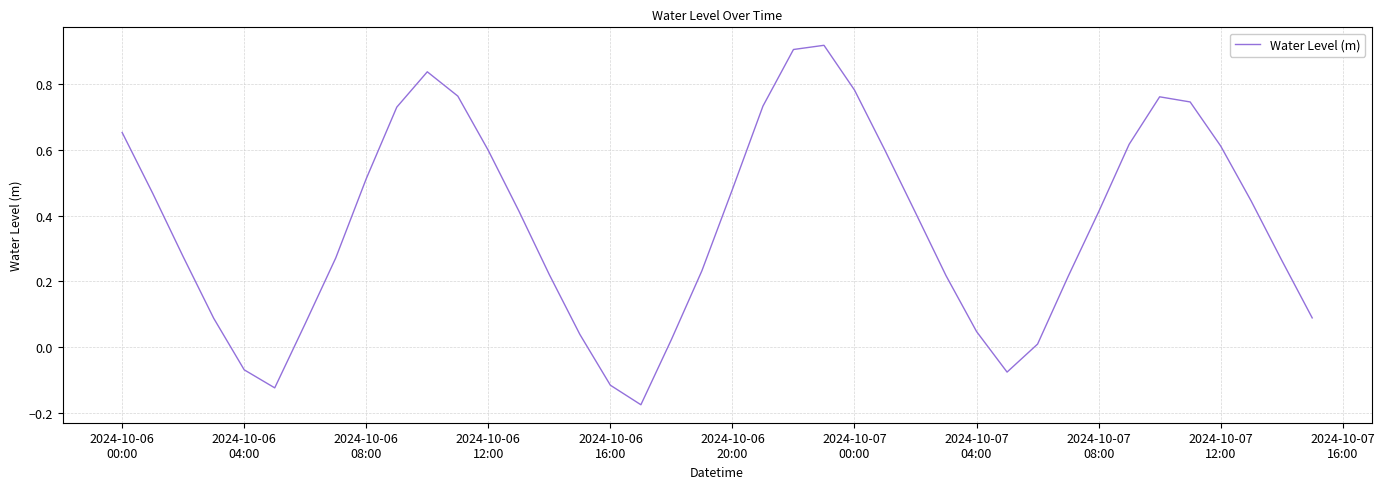

What is the difference between the maximum and minimum values?

1.1